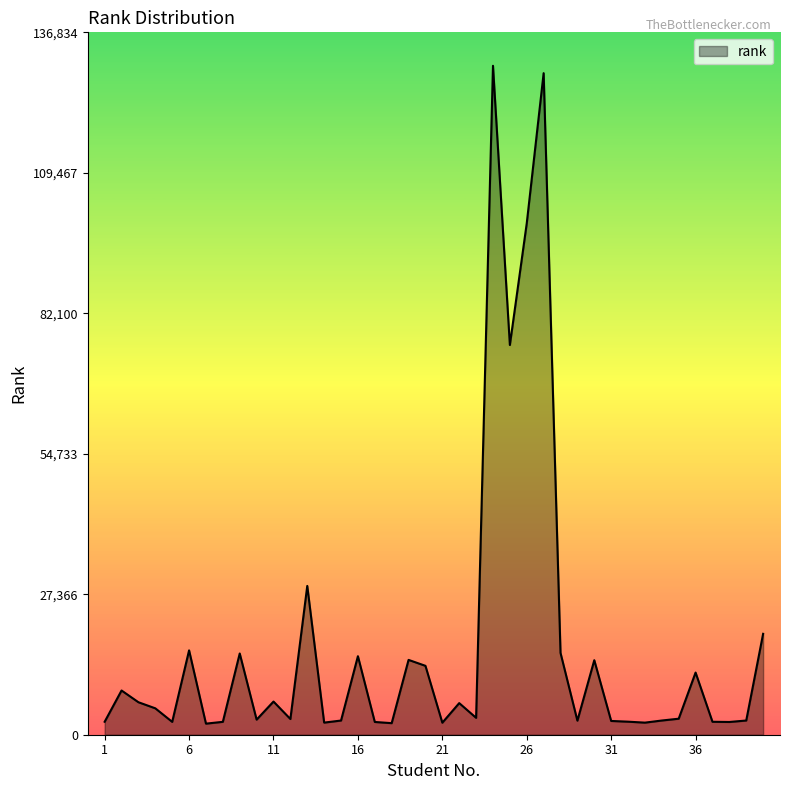

What is the maximum value shown in the chart?

130319